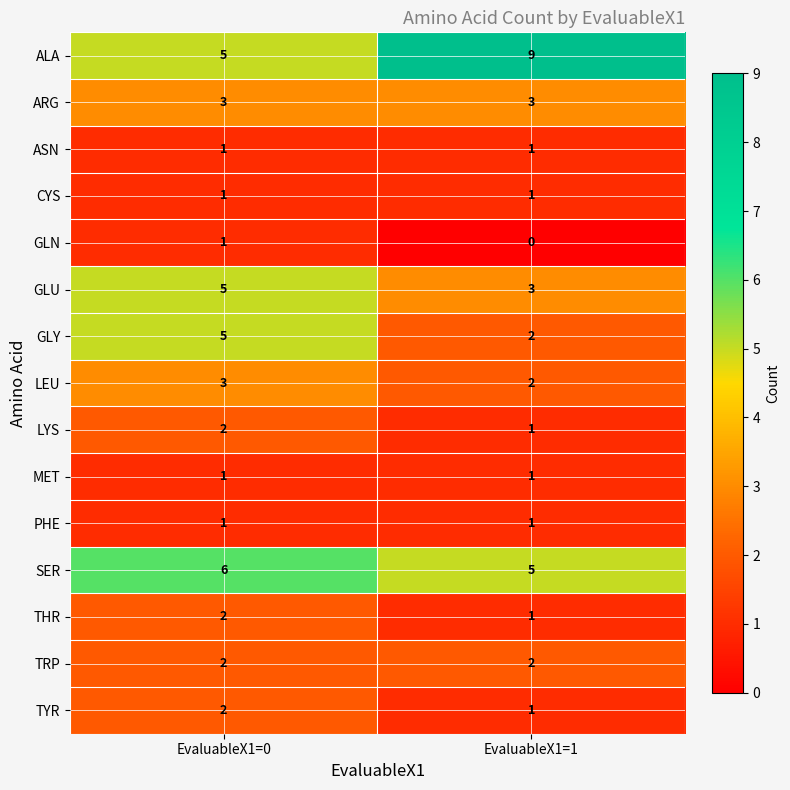

Reading left to right, list all the values displayed in this chart.

ALA: EvaluableX1=0=5	EvaluableX1=1=9
ARG: EvaluableX1=0=3	EvaluableX1=1=3
ASN: EvaluableX1=0=1	EvaluableX1=1=1
CYS: EvaluableX1=0=1	EvaluableX1=1=1
GLN: EvaluableX1=0=1	EvaluableX1=1=0
GLU: EvaluableX1=0=5	EvaluableX1=1=3
GLY: EvaluableX1=0=5	EvaluableX1=1=2
LEU: EvaluableX1=0=3	EvaluableX1=1=2
LYS: EvaluableX1=0=2	EvaluableX1=1=1
MET: EvaluableX1=0=1	EvaluableX1=1=1
PHE: EvaluableX1=0=1	EvaluableX1=1=1
SER: EvaluableX1=0=6	EvaluableX1=1=5
THR: EvaluableX1=0=2	EvaluableX1=1=1
TRP: EvaluableX1=0=2	EvaluableX1=1=2
TYR: EvaluableX1=0=2	EvaluableX1=1=1